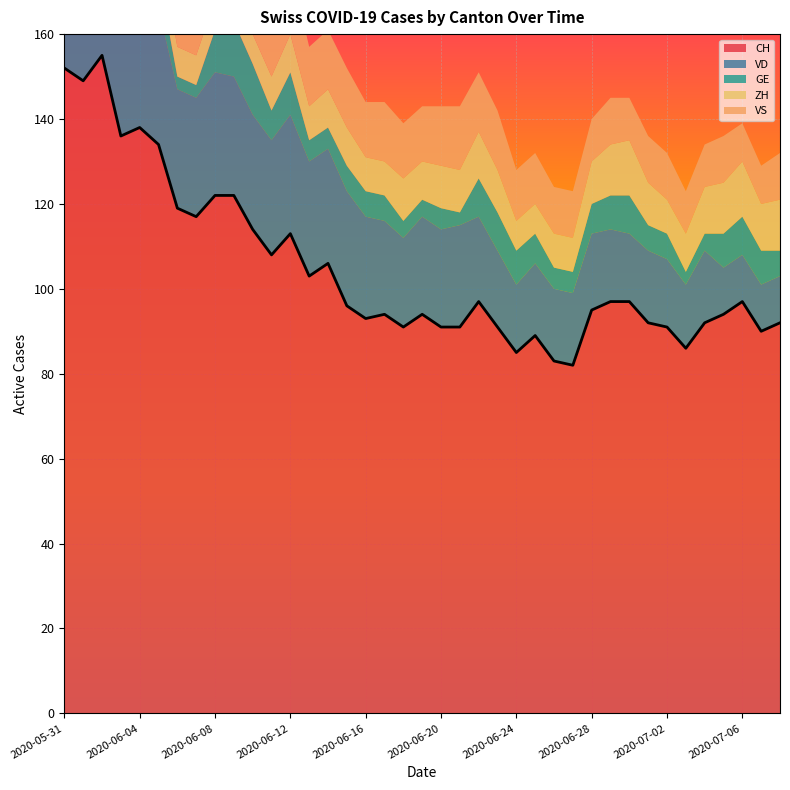

True or false: VS has more than 1 points higher than both neighbors.

True